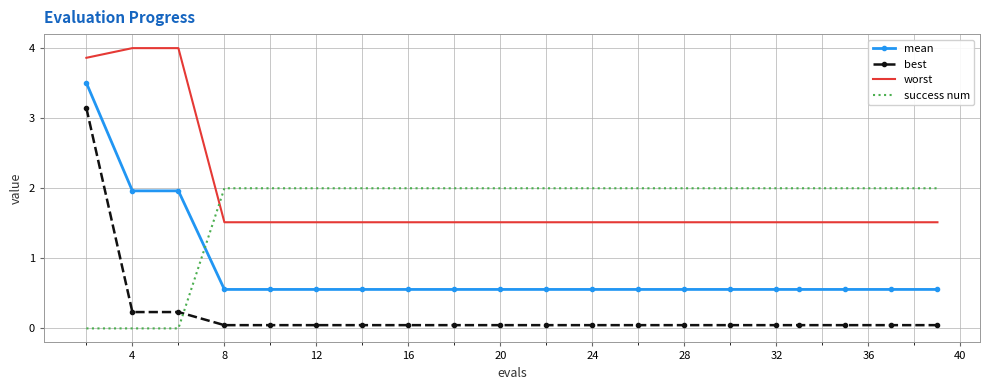

What is the average value of the mean series?

0.8